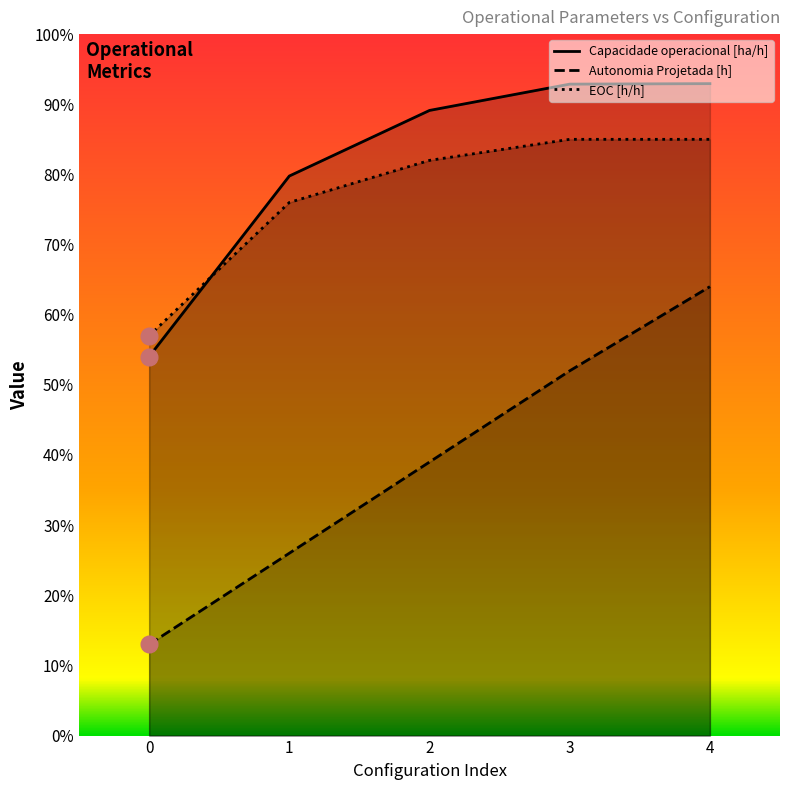

What is the value of the Autonomia Projetada [h] point at the 3rd from the left?

0.4